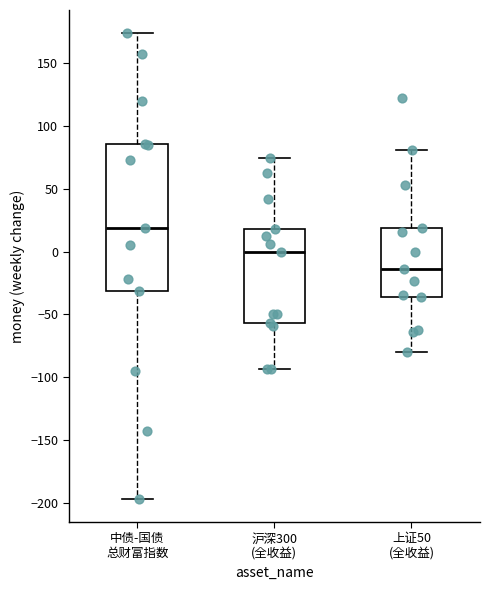

Reading left to right, read every box against the y-axis: the position of its median line, the range the box covers, and the ends of its whiskers. The values are not printed on the chart, so give them approximately, as read against the axis.

中债-国债 总财富指数: median 20, box -30 to 85, whiskers -195 to 175
沪深300 (全收益): median 0, box -55 to 20, whiskers -95 to 75
上证50 (全收益): median -15, box -35 to 20, whiskers -80 to 80